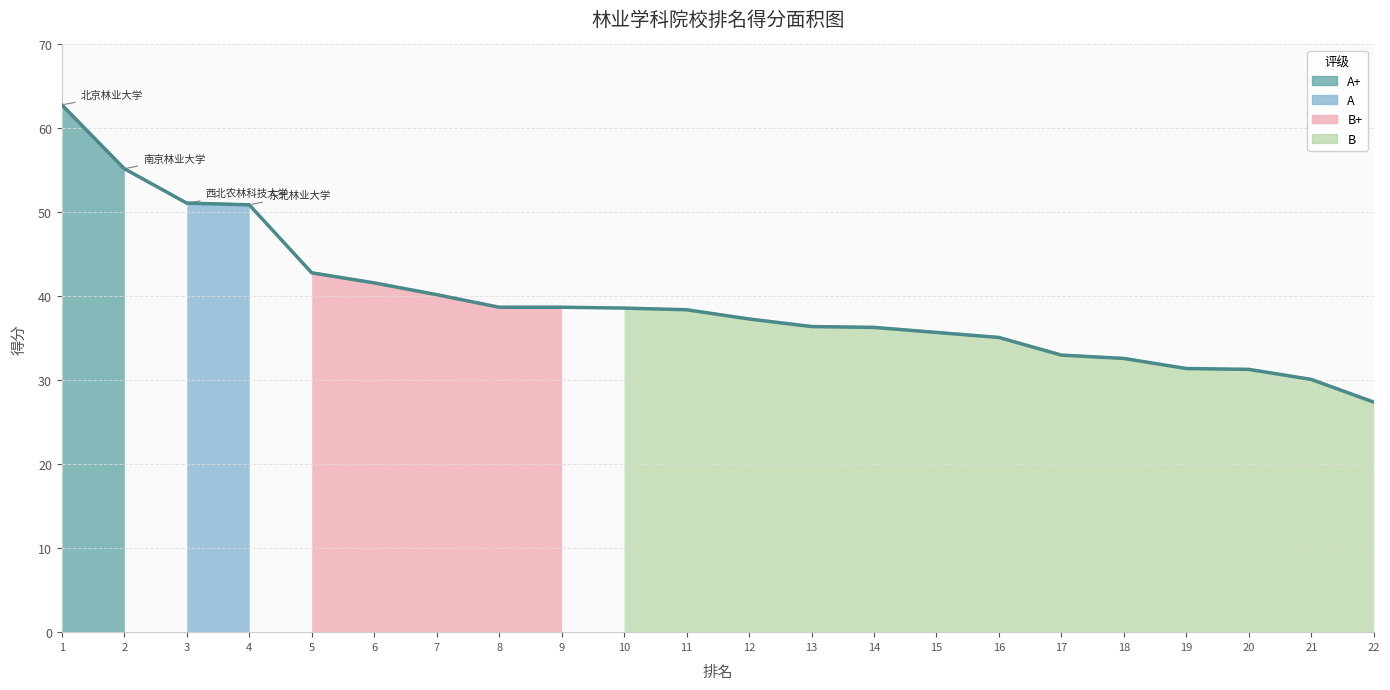

What is the difference between the second highest and second lowest values?

25.1